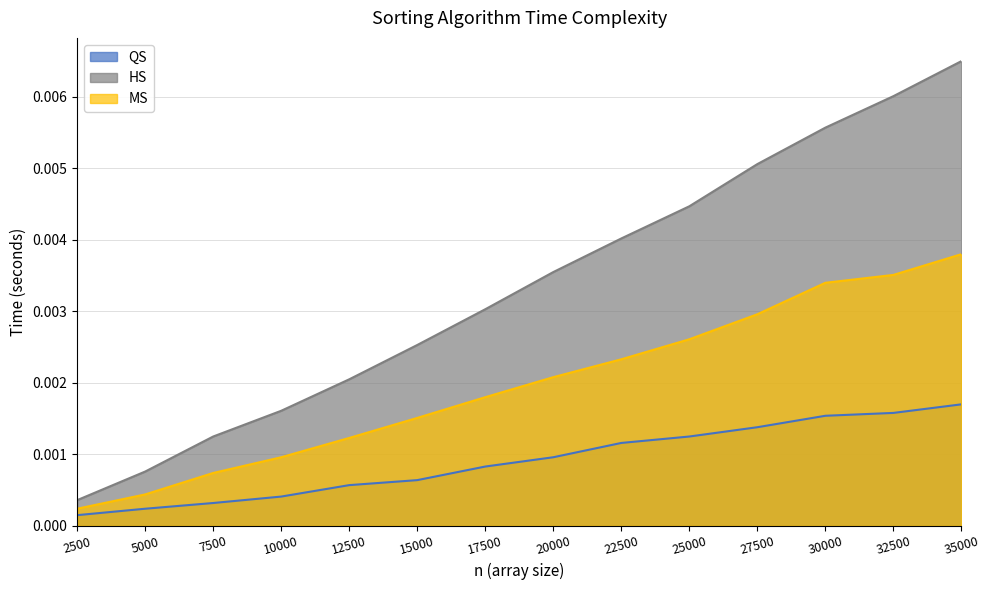

Is it true that QS equals 0.0 at 25000?

False